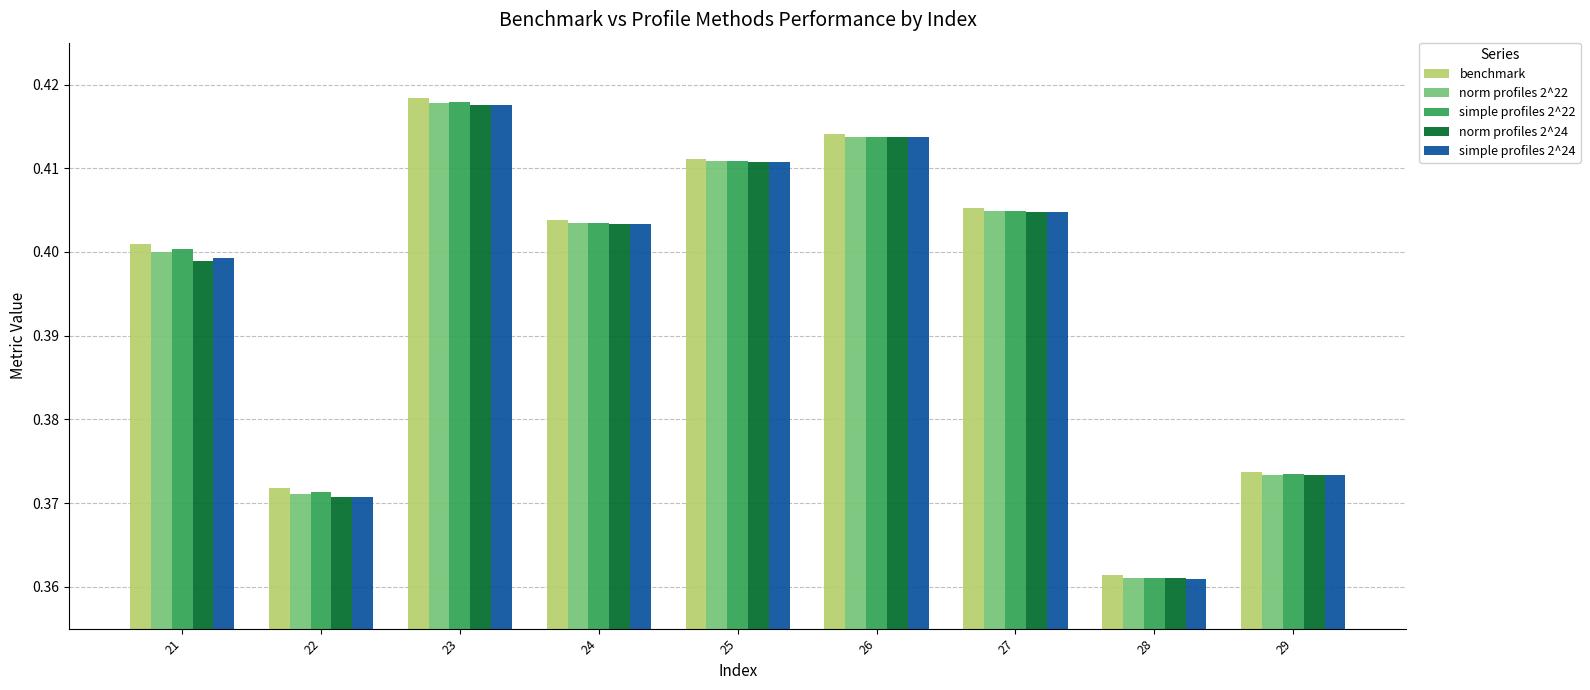

At which category is the sum across all series the highest?

23